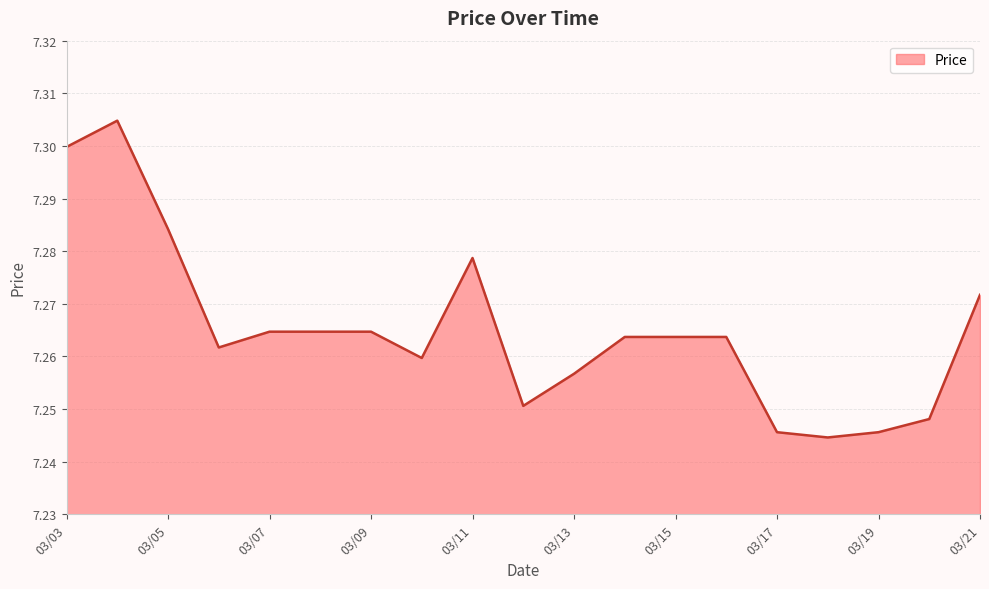

What is the average value?

7.3